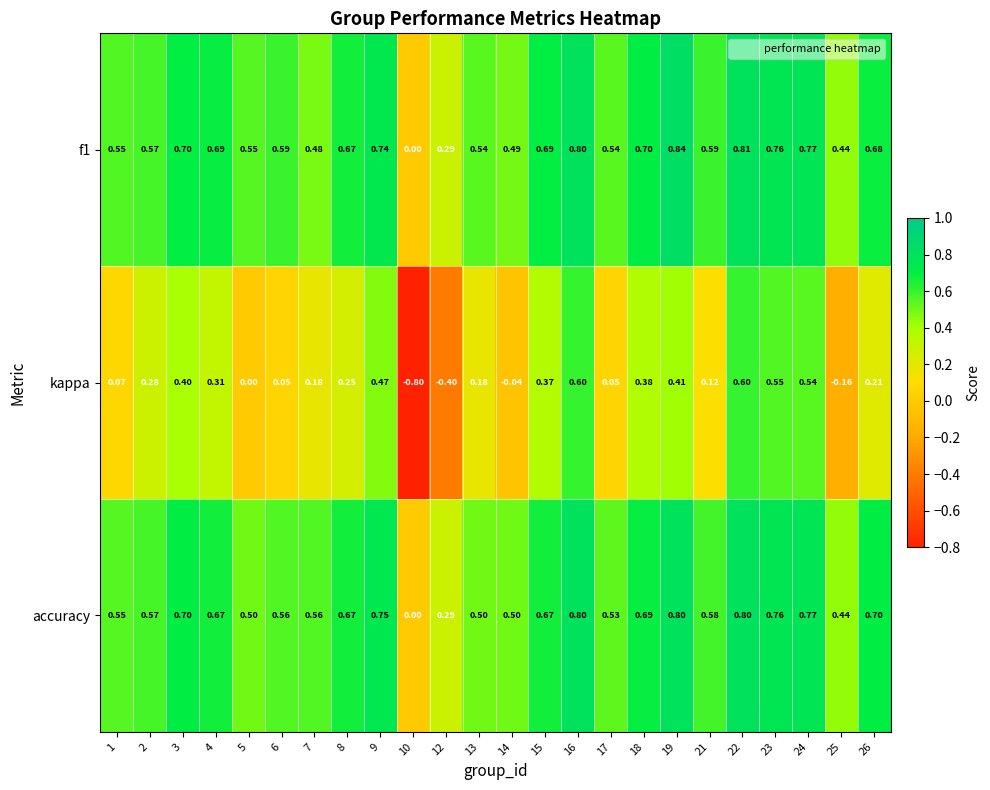

At which category is the sum across all series the highest?

22